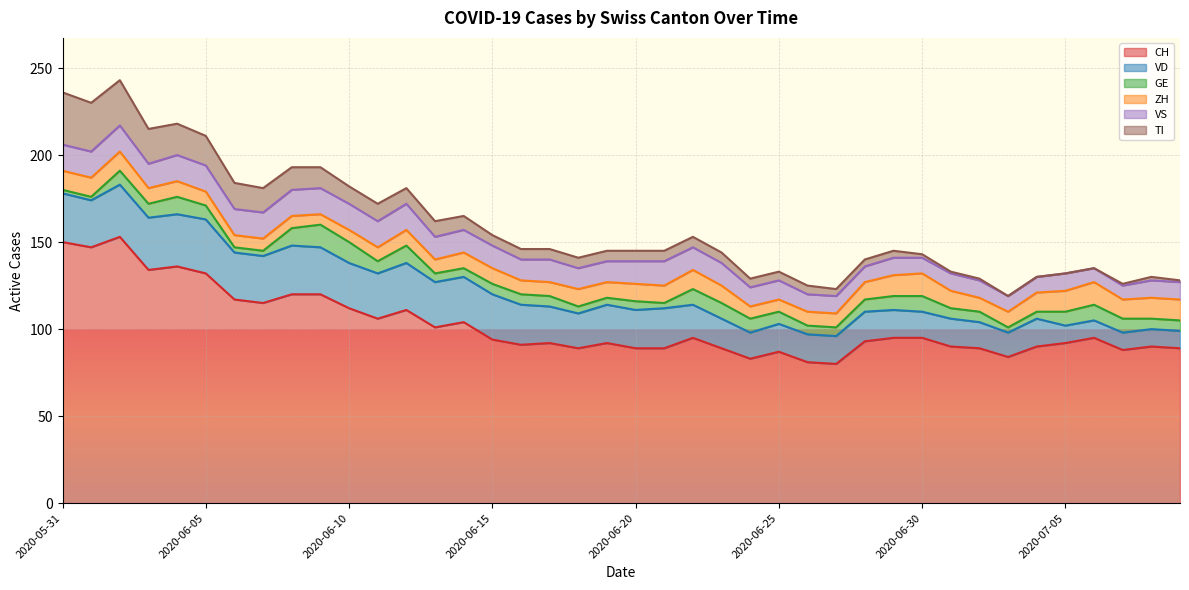

True or false: ZH and CH intersect in this chart.

False